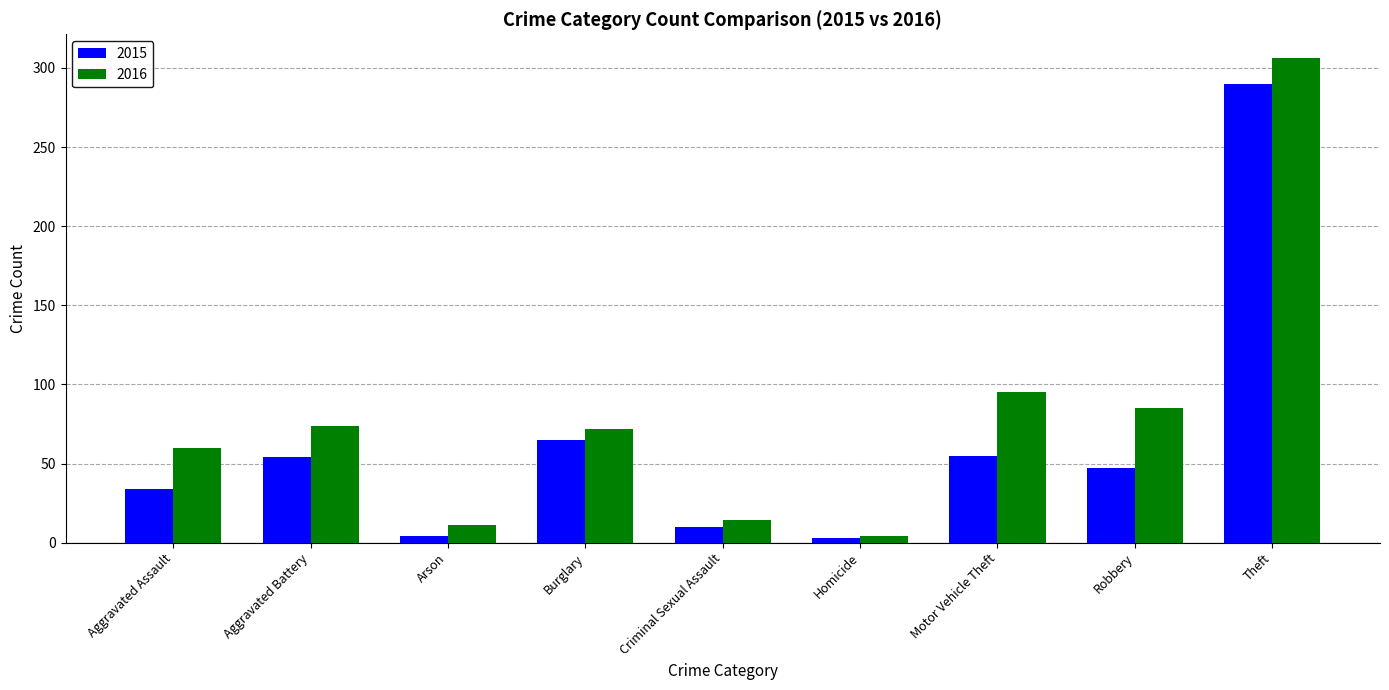

At how many categories does at least one series exceed 117?

1